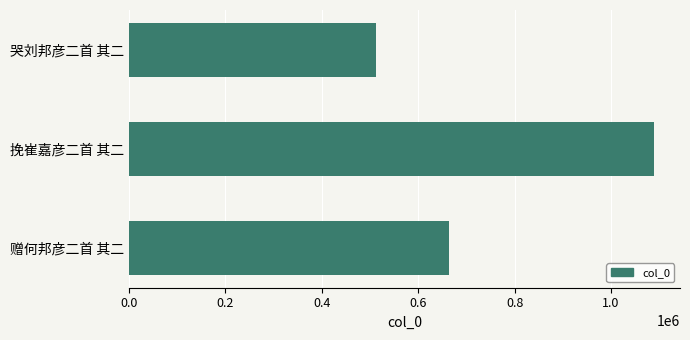

Where is the data nearest to the value 800862?

赠何邦彦二首 其二